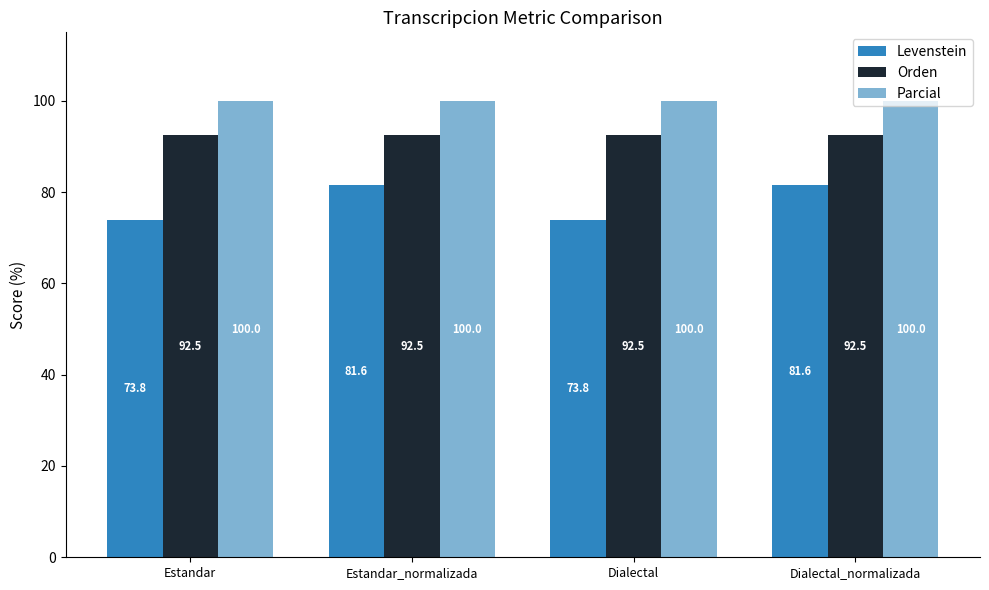

How many bars are there in total?

12